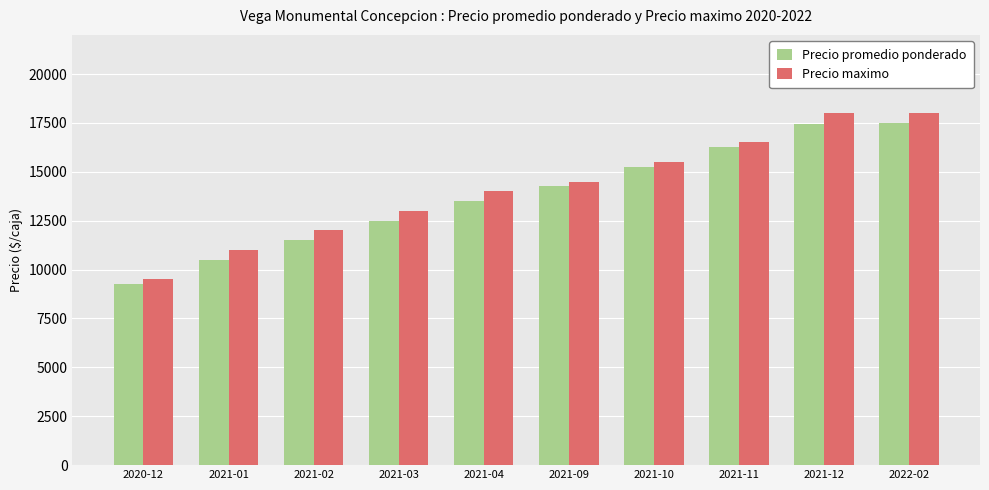

Are the bars grouped side by side (vs. stacked)?

Yes